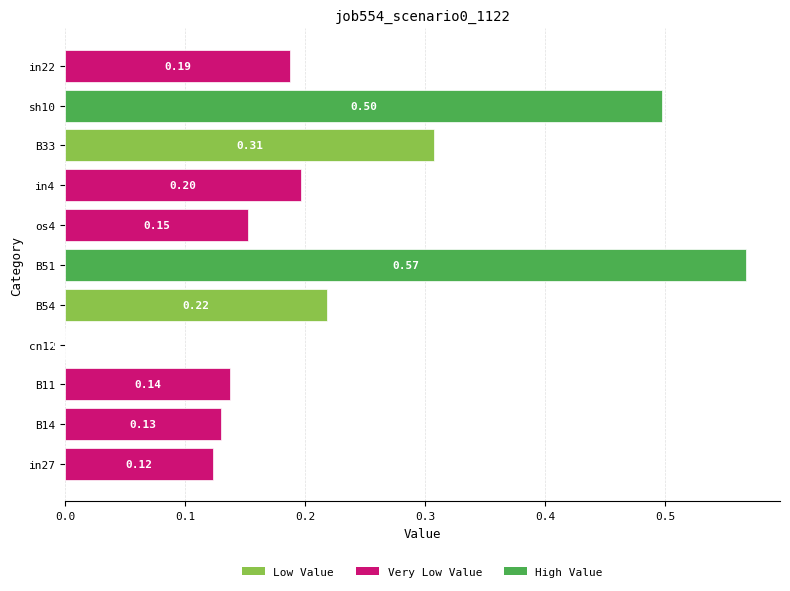

What is the sum of all values?

2.5